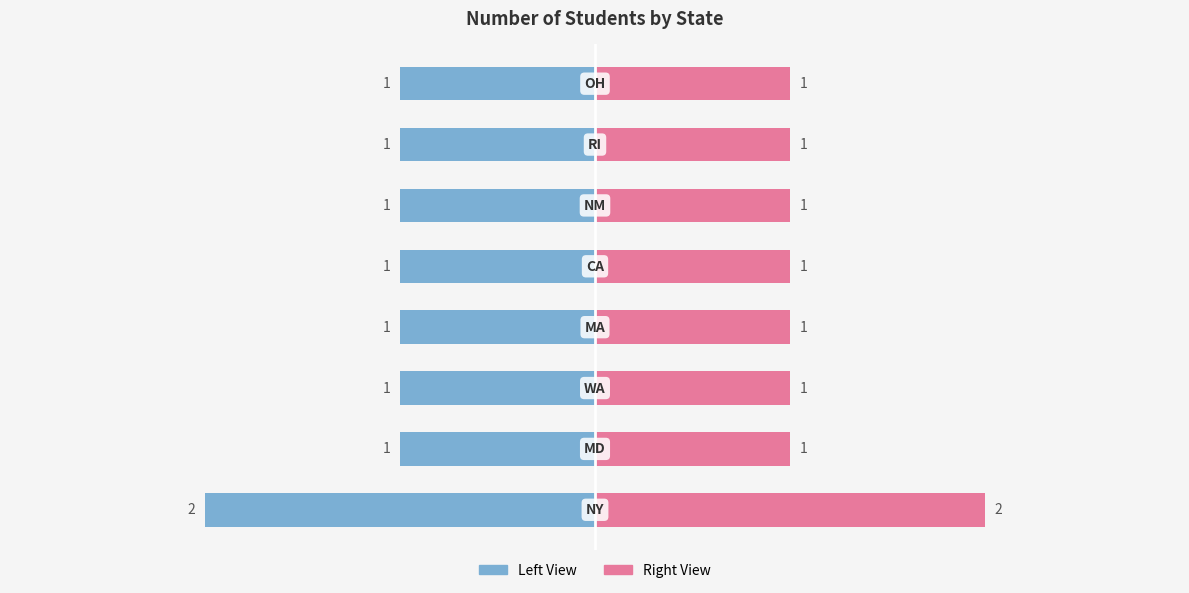

List the labels in order of value, largest first.

NY, MD, WA, MA, CA, NM, RI, OH